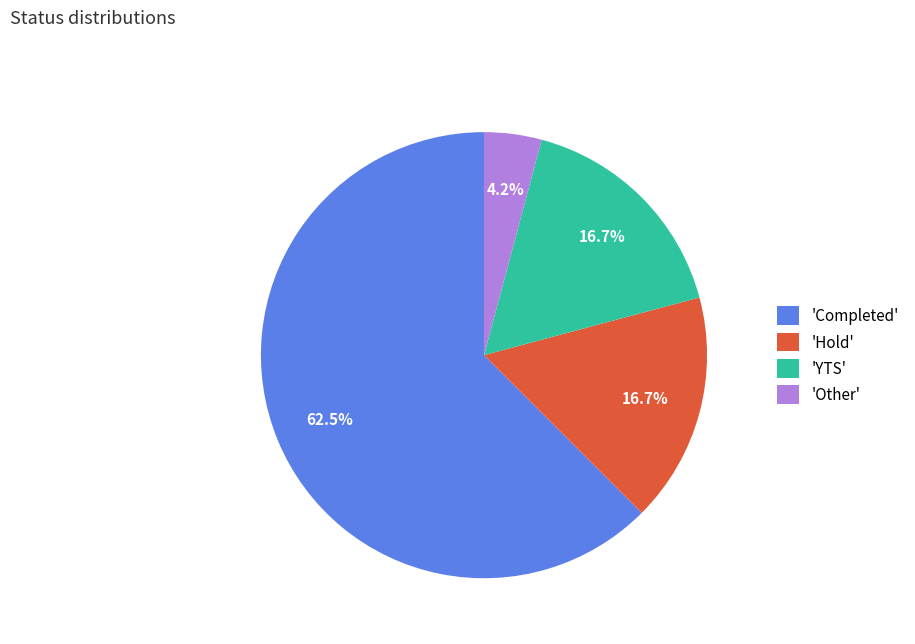

Approximately how many times larger is the value at 'YTS' compared to 'Hold'?

1.0